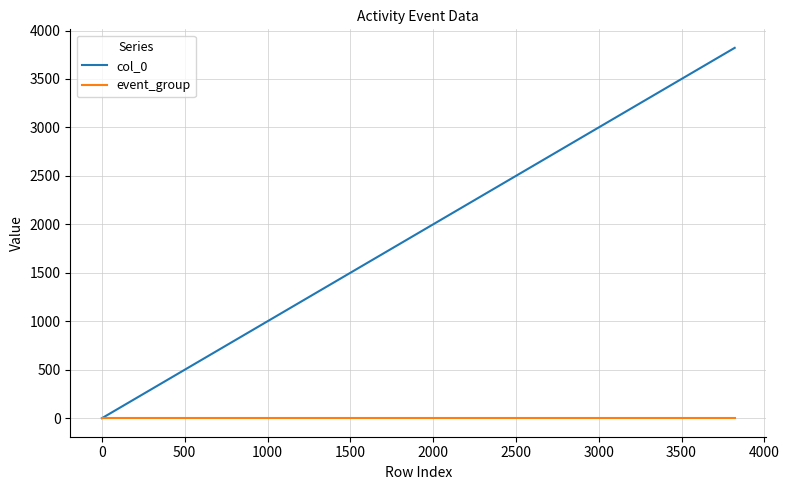

Which series has the largest total across all categories?

col_0